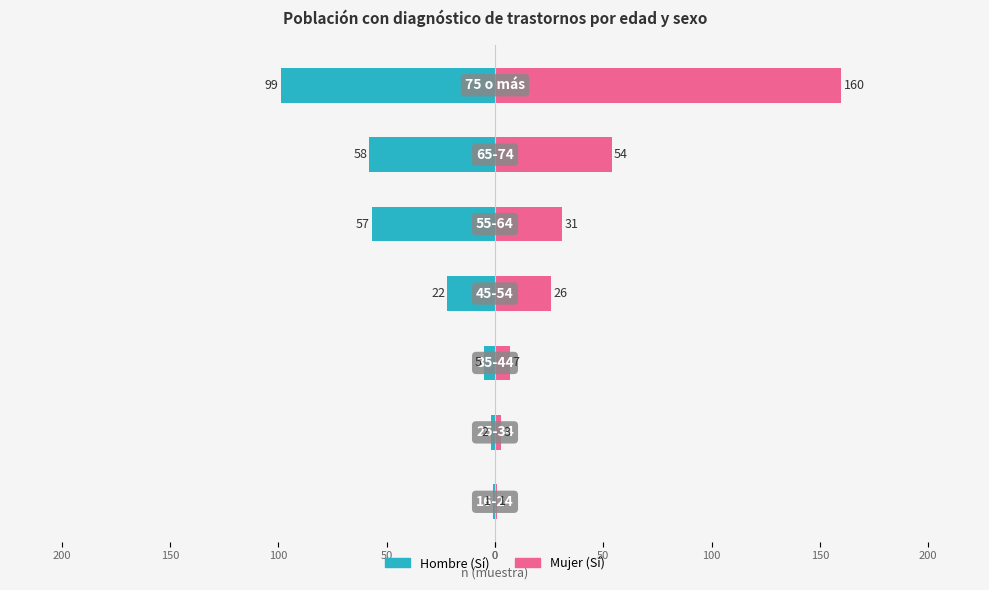

Reading left to right, extract all data points from this chart.

Hombre (Sí): -1	-2	-5	-22	-57	-58	-99
Mujer (Sí): 1	3	7	26	31	54	160